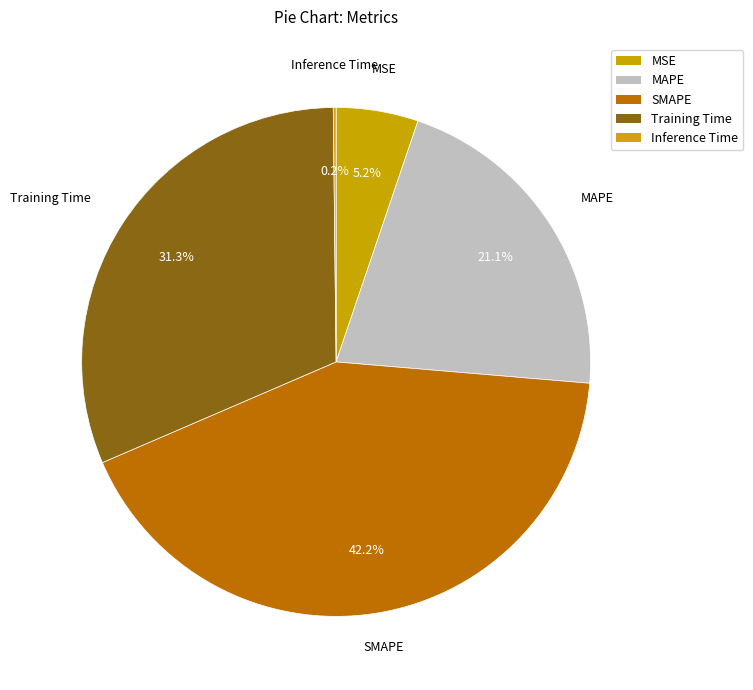

Combined, do MAPE and SMAPE account for over 50%?

Yes